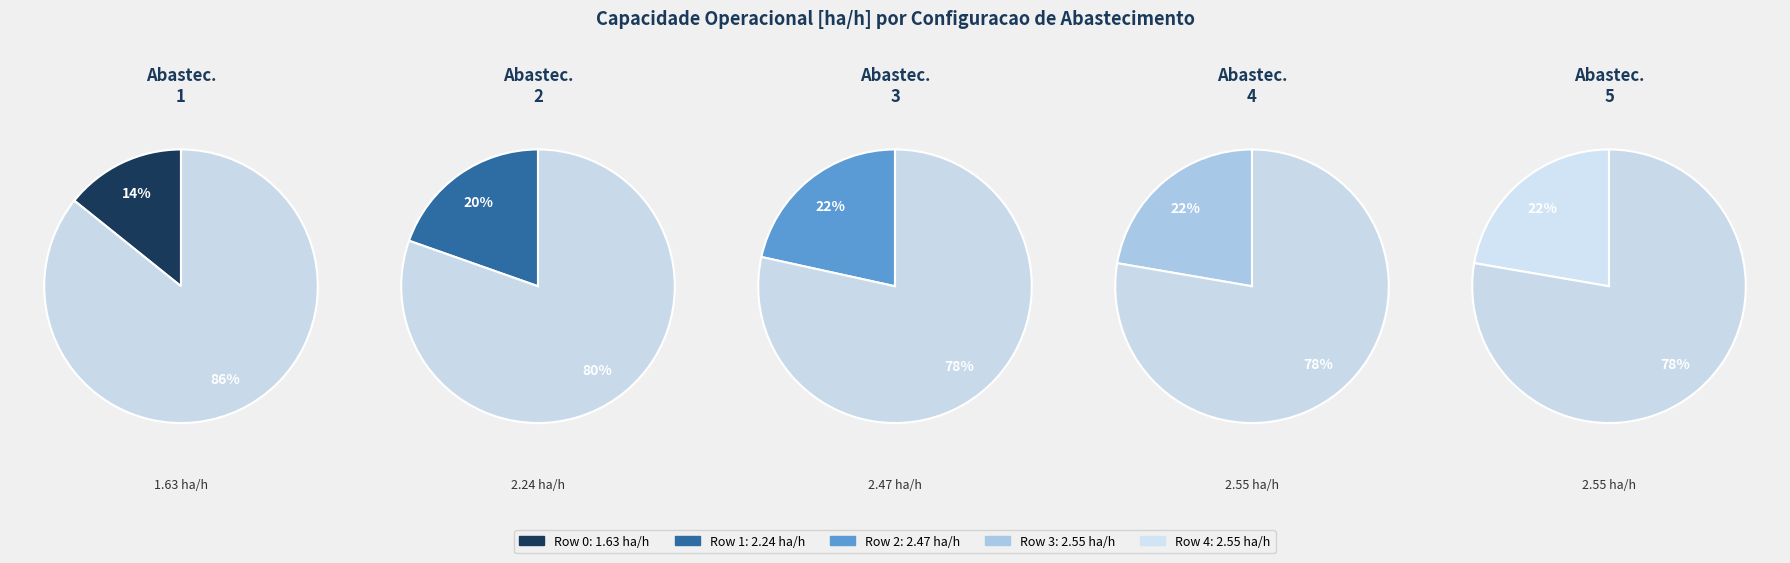

What is the smallest slice in the pie chart?

Row 0